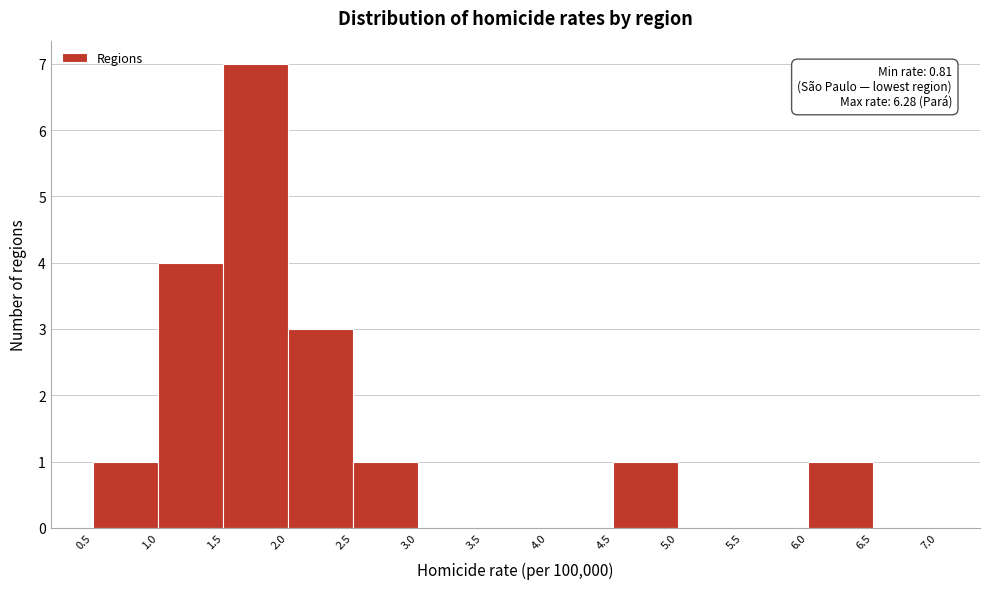

Which range on the x-axis has the tallest bar?

1.5 to 2.0